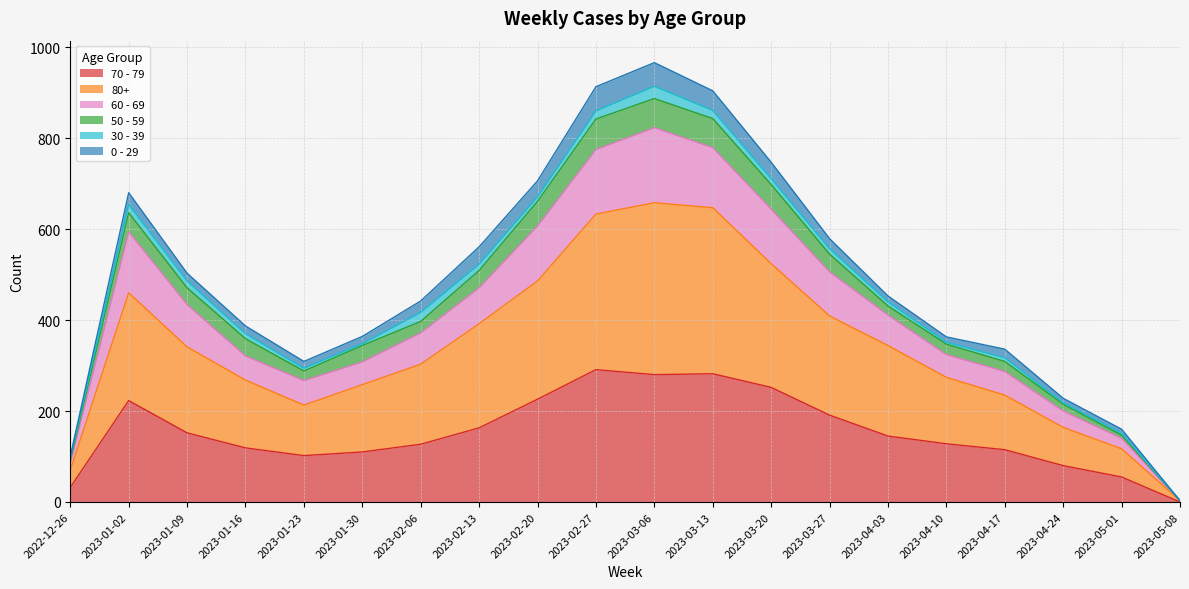

True or false: 70 - 79 and 60 - 69 cross at least once.

False